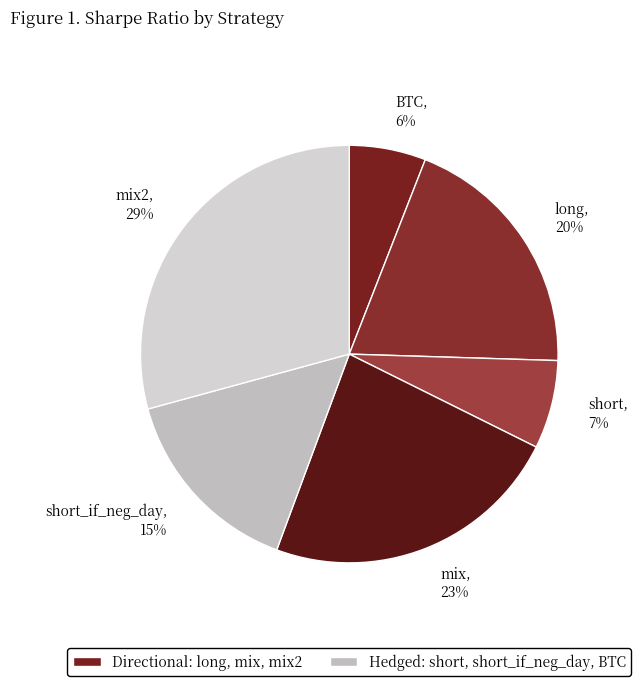

Which slice is the smallest?

BTC, 6%